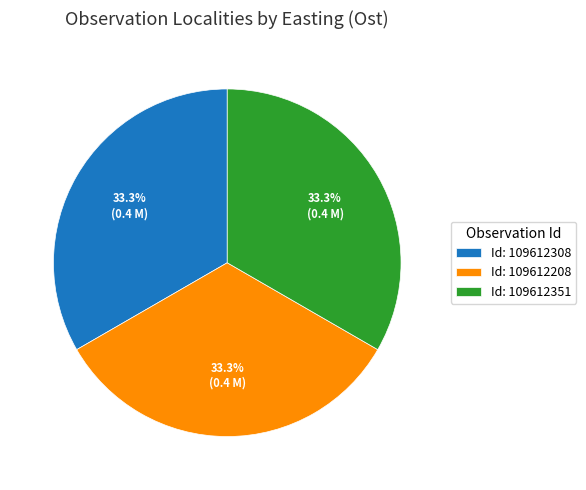

Does Id: 109612208 represent more than half of the total?

No